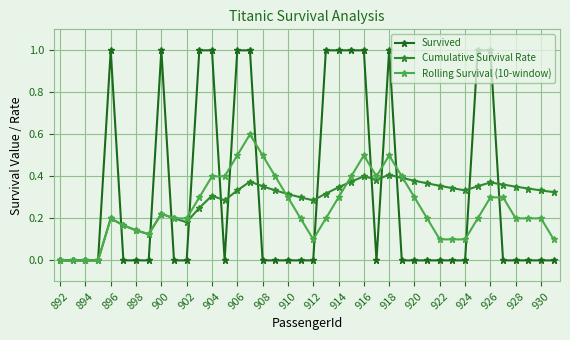

What is the greatest value displayed?

1.0